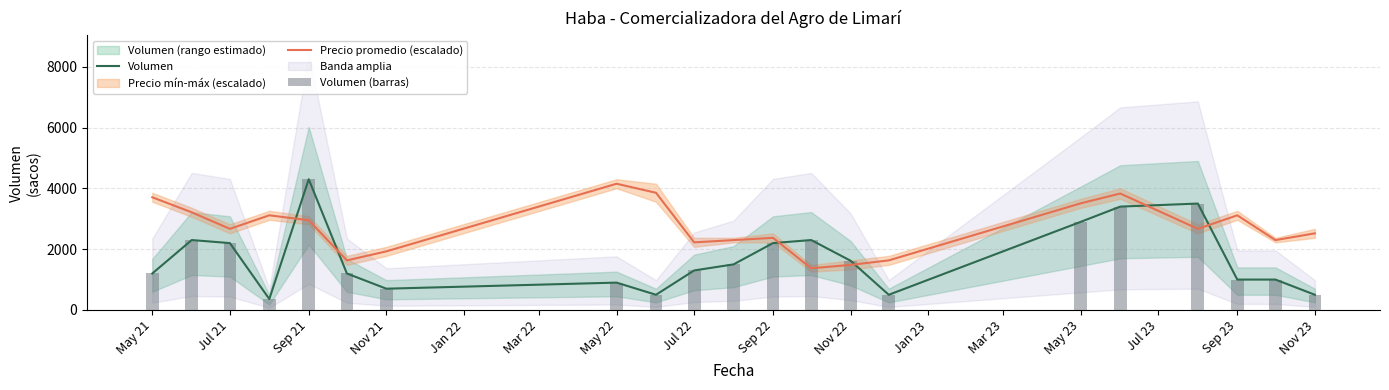

Rank the series by their maximum value, from lowest to highest.

Precio promedio (escalado), Volumen, Volumen (barras)